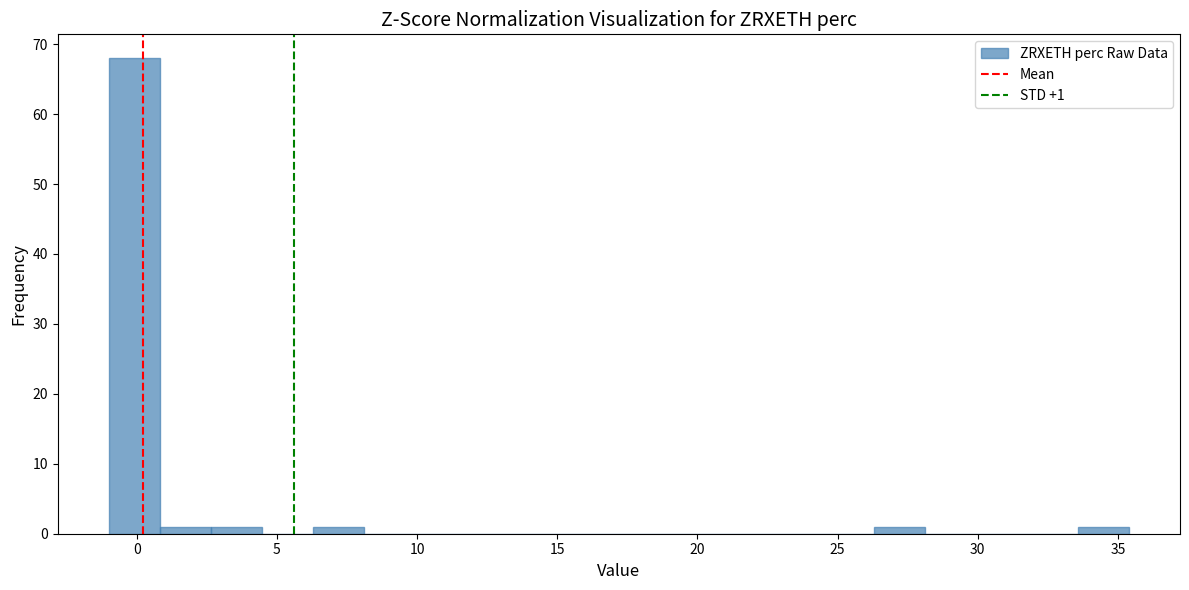

Read against the x-axis, roughly where is the centre of the tallest bar?

0.0